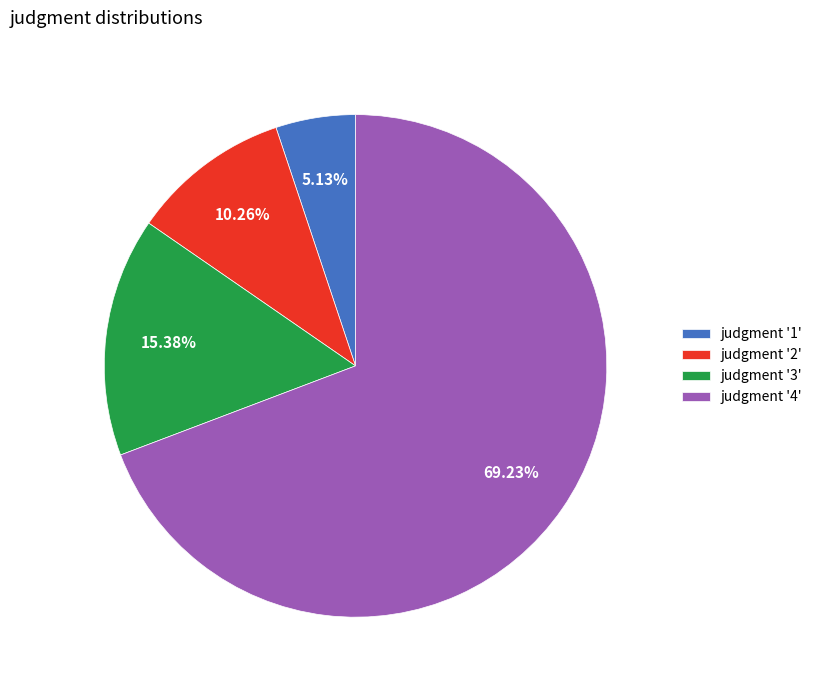

What is the ratio of the value at judgment '3' to the value at judgment '2'?

1.5